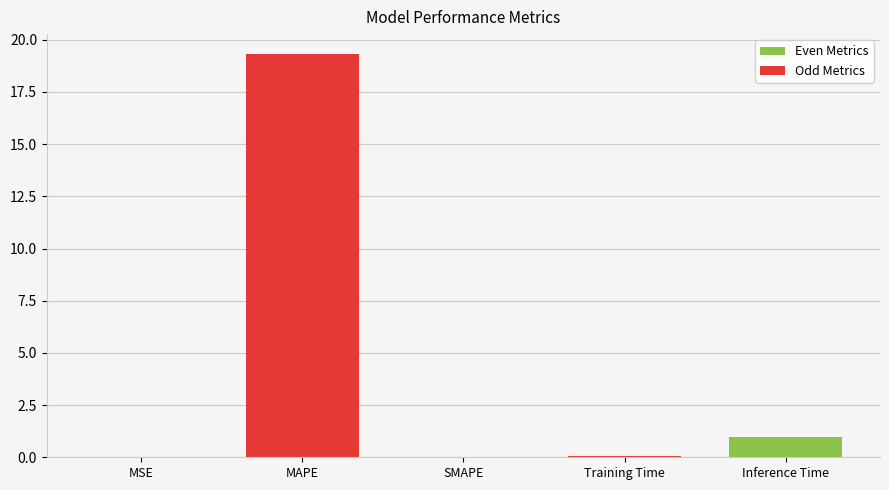

The chart shows a value of 0.0 at MSE. True or false?

True